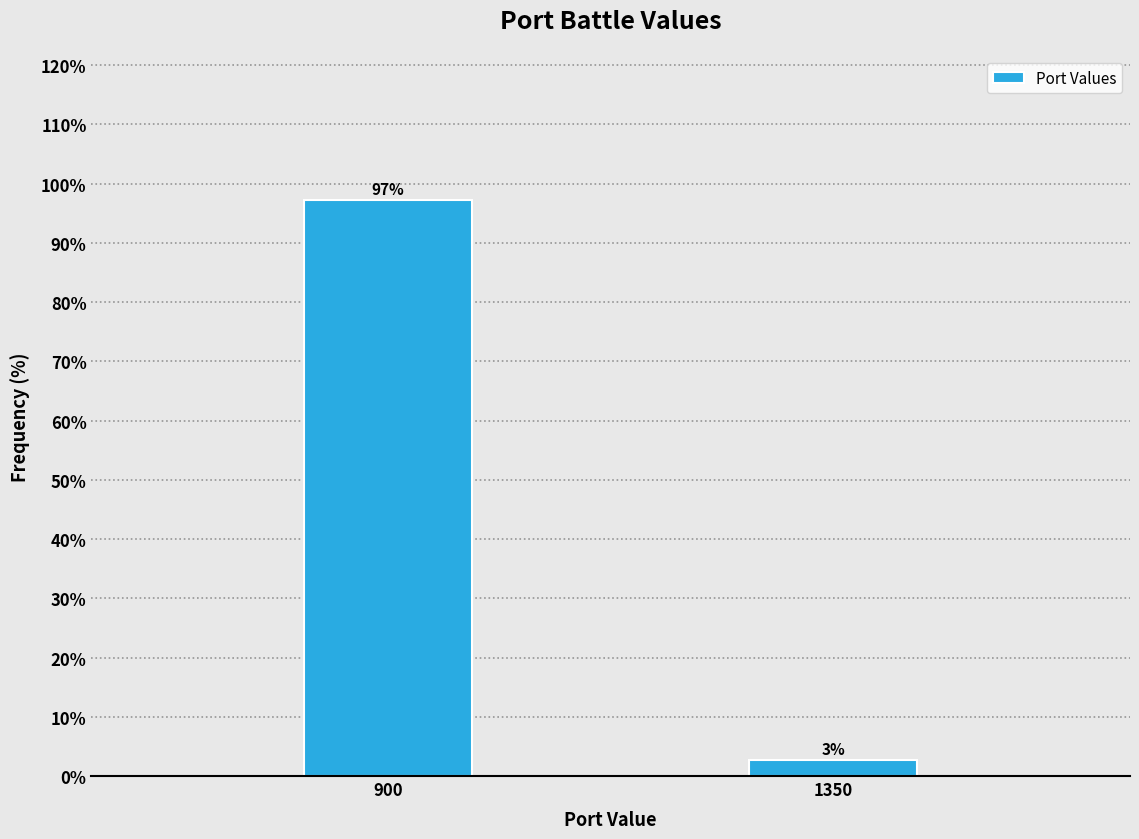

Which category has the highest value across all series?

900